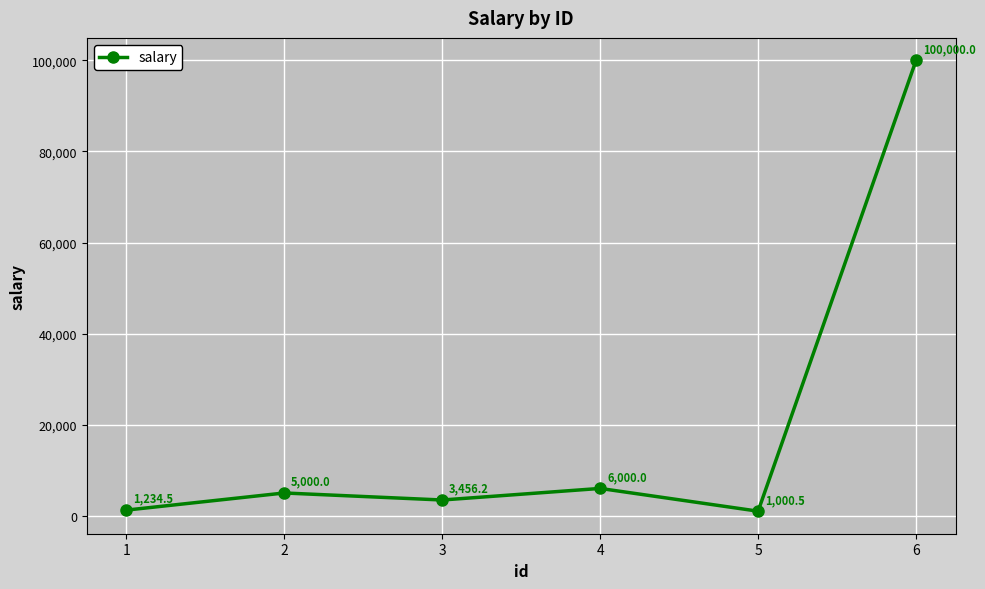

What is the value of the 5th point from the left?

1000.5